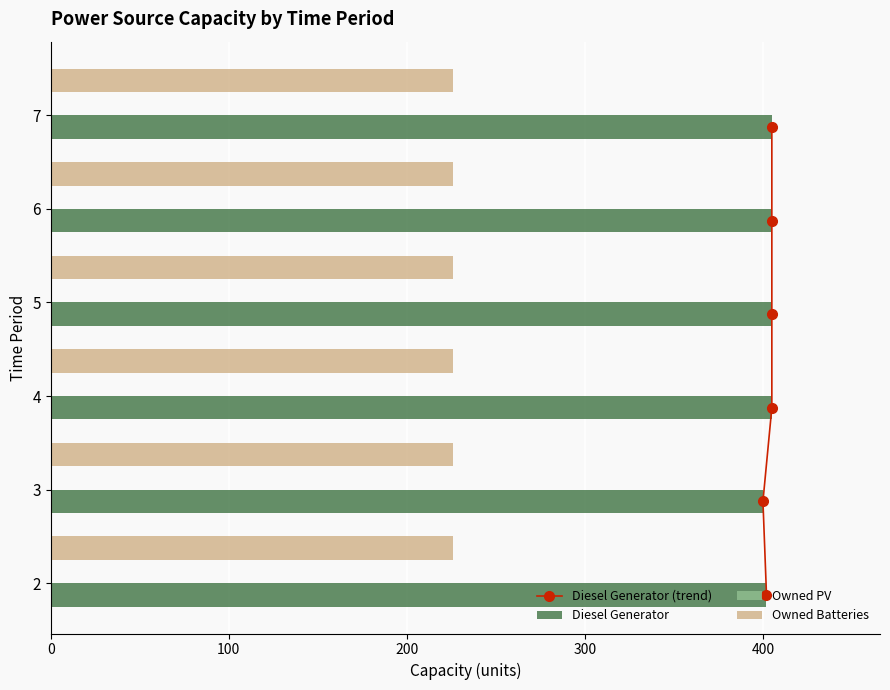

Count the number of categories in the chart.

6